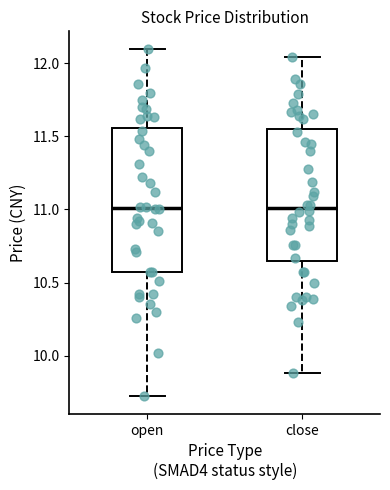

Where does the lower whisker of the box for open end on the y-axis? The values are not printed on the chart, so give them approximately, as read against the axis.

9.70